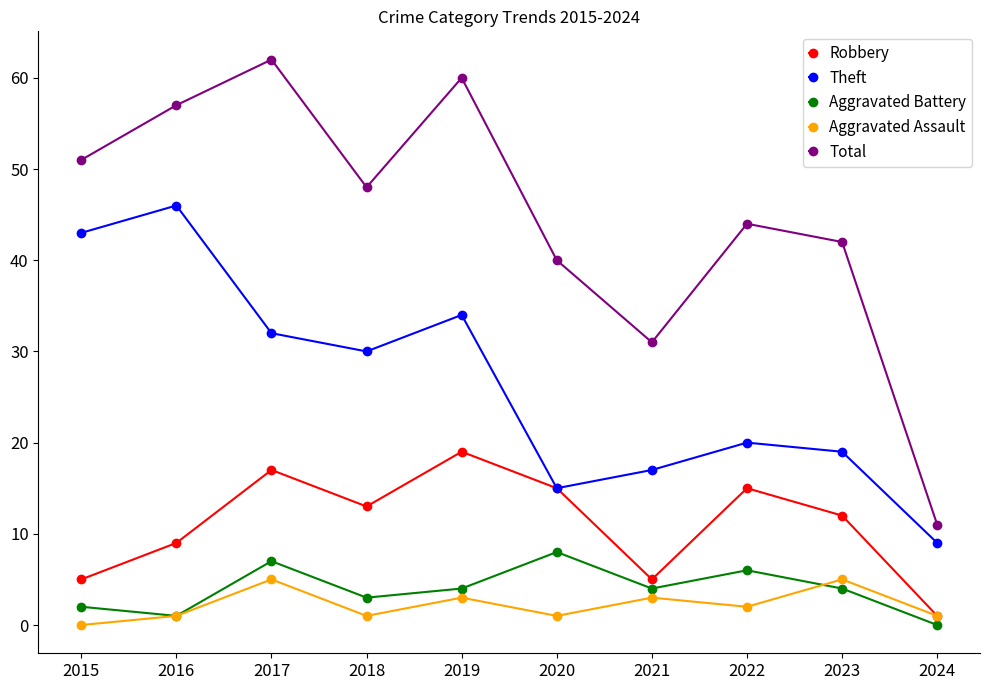

Reading right to left, extract all data points from this chart.

Robbery: 2024=1	2023=12	2022=15	2021=5	2020=15	2019=19	2018=13	2017=17	2016=9	2015=5
Theft: 2024=9	2023=19	2022=20	2021=17	2020=15	2019=34	2018=30	2017=32	2016=46	2015=43
Aggravated Battery: 2024=0	2023=4	2022=6	2021=4	2020=8	2019=4	2018=3	2017=7	2016=1	2015=2
Aggravated Assault: 2024=1	2023=5	2022=2	2021=3	2020=1	2019=3	2018=1	2017=5	2016=1	2015=0
Total: 2024=11	2023=42	2022=44	2021=31	2020=40	2019=60	2018=48	2017=62	2016=57	2015=51